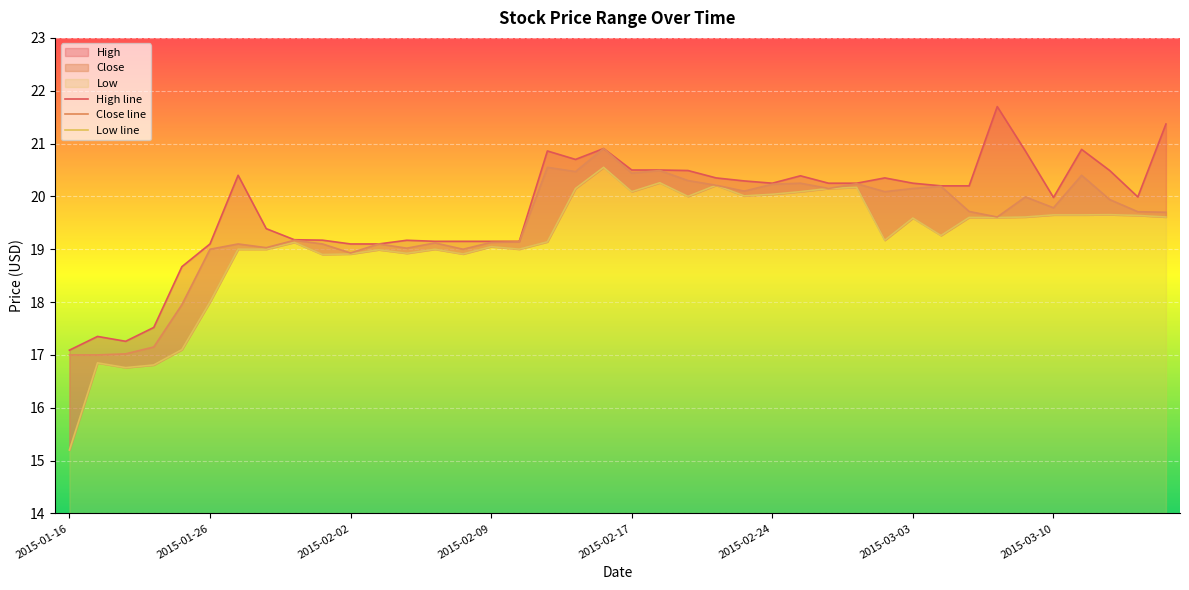

What is the label of the 36th point from the right?

2015-02-17